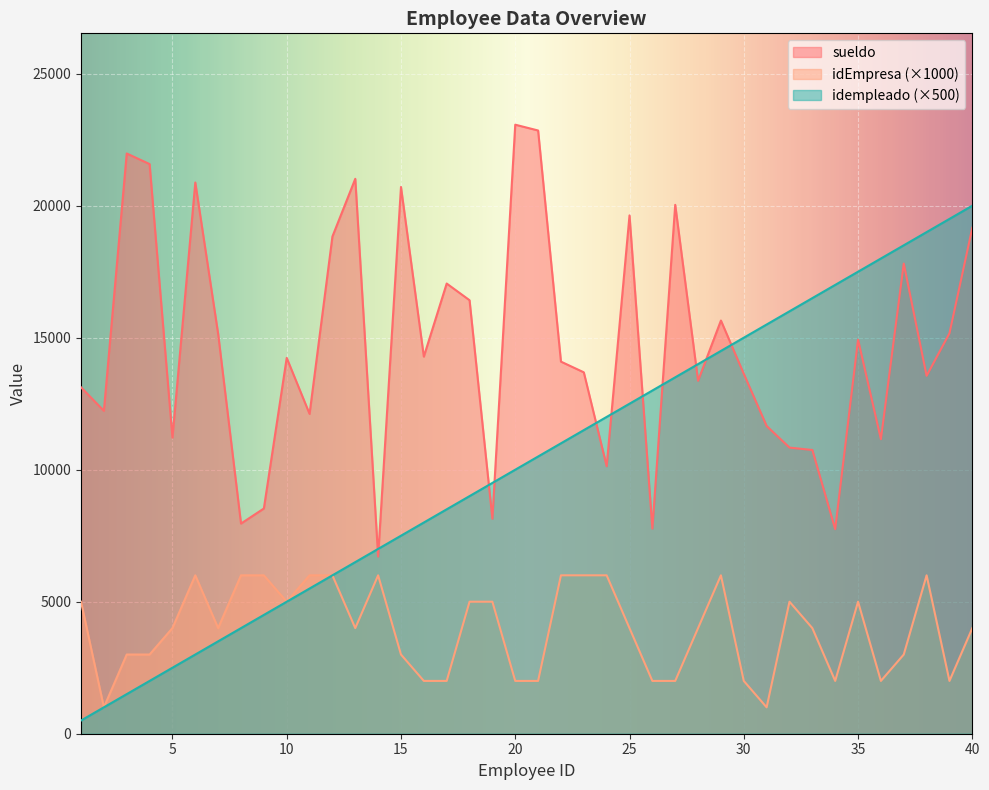

How many values in the idEmpresa series are below 4000?

16